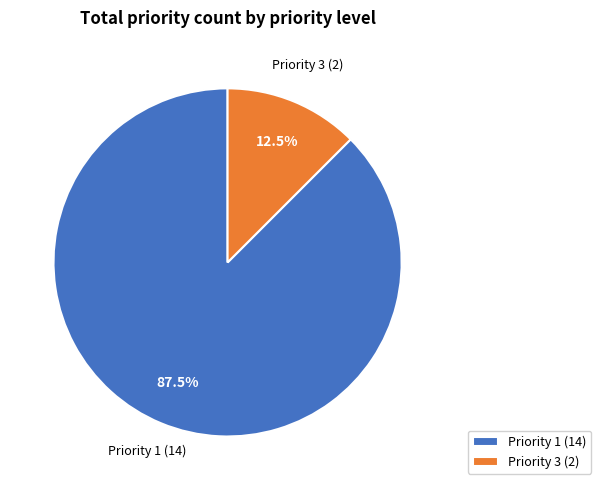

Does any single category account for the majority?

Yes